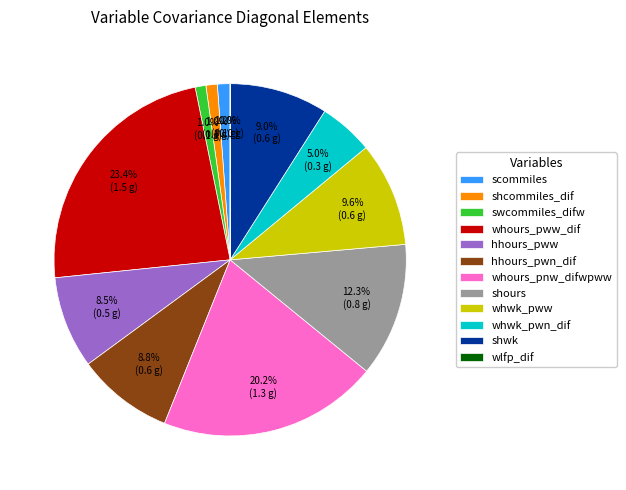

What percentage is the whours_pnw_difwpww slice, to the nearest percent?

20%